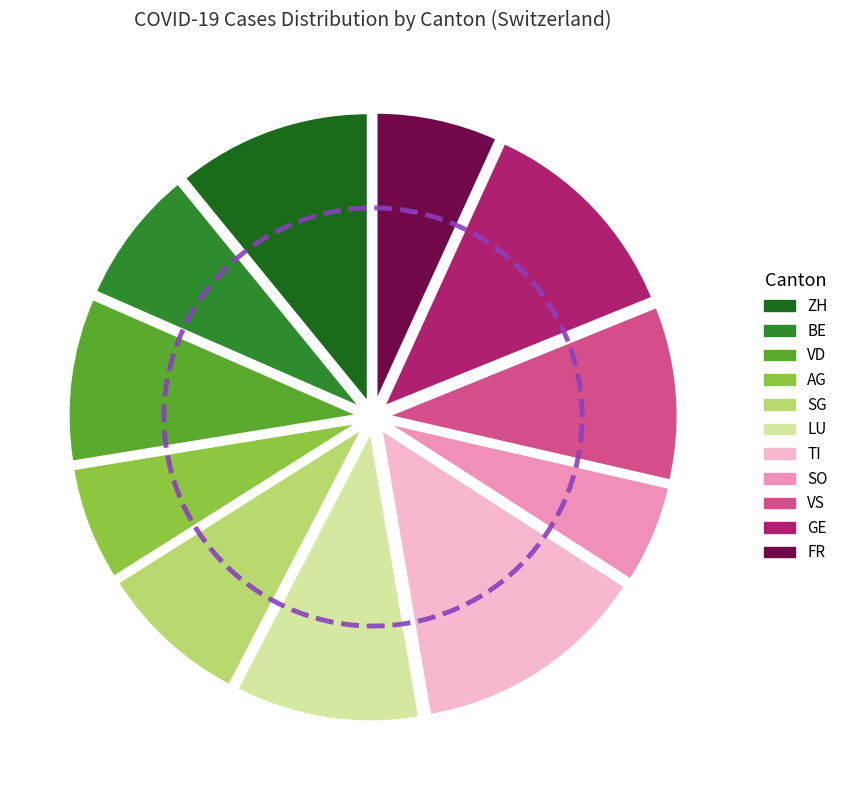

True or false: GE accounts for 12% of the total.

True